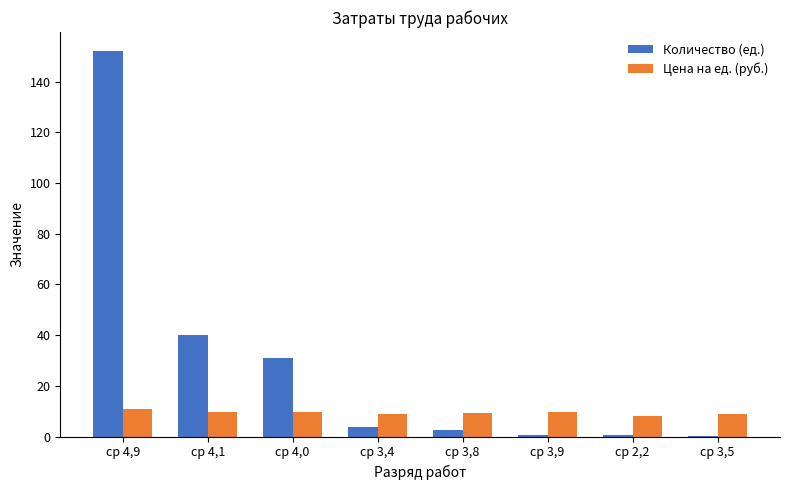

At which label is Количество (ед.) closest to 76?

ср 4,1